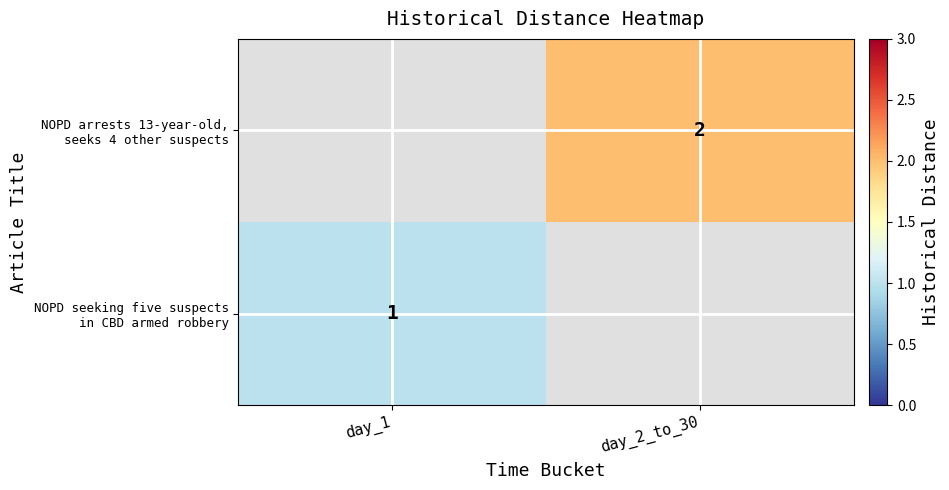

At which label is NOPD arrests 13-year-old, seeks 4 other suspects closest to 1?

day_1